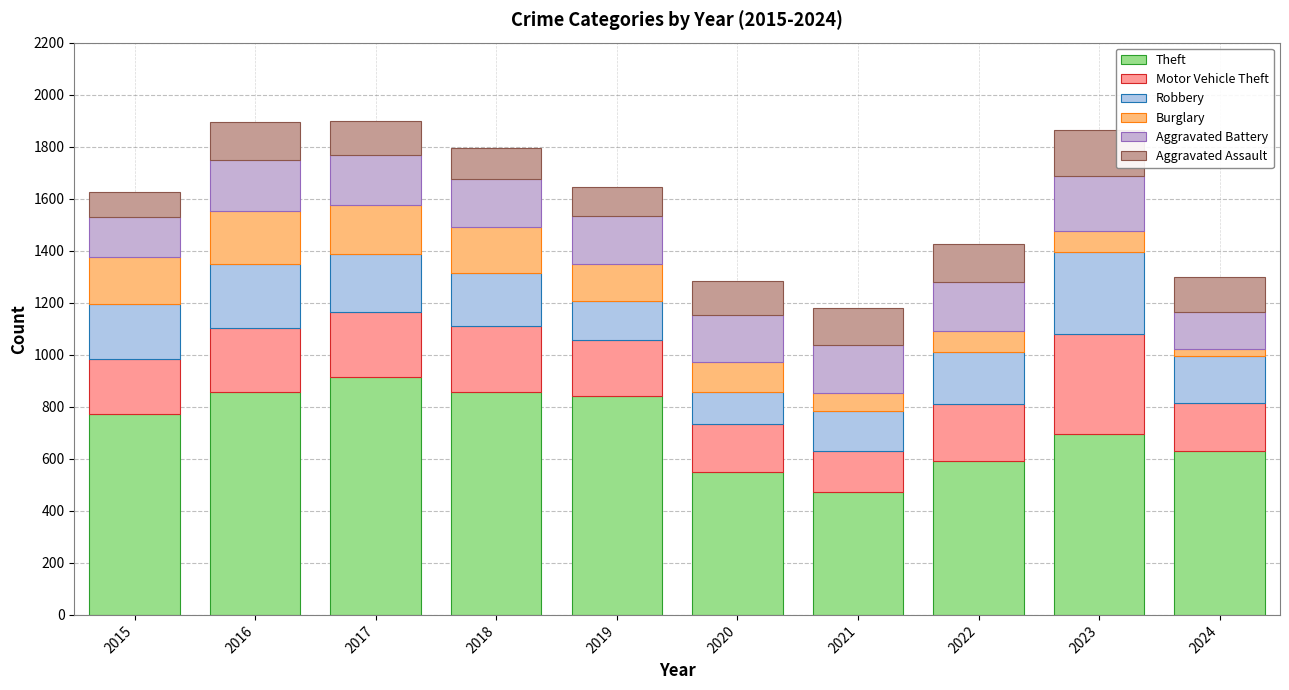

Are the bars horizontal?

No